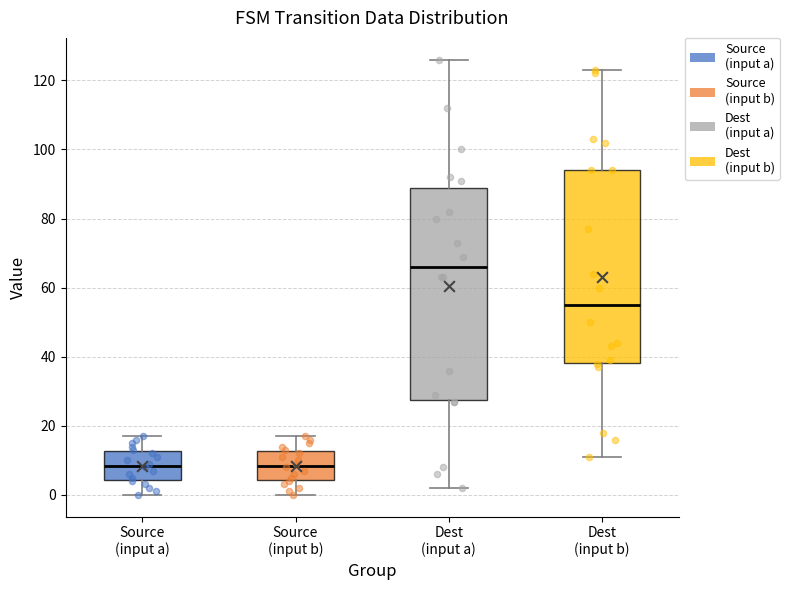

Where does the lower whisker of the box for Dest (input a) end on the y-axis? The values are not printed on the chart, so give them approximately, as read against the axis.

2